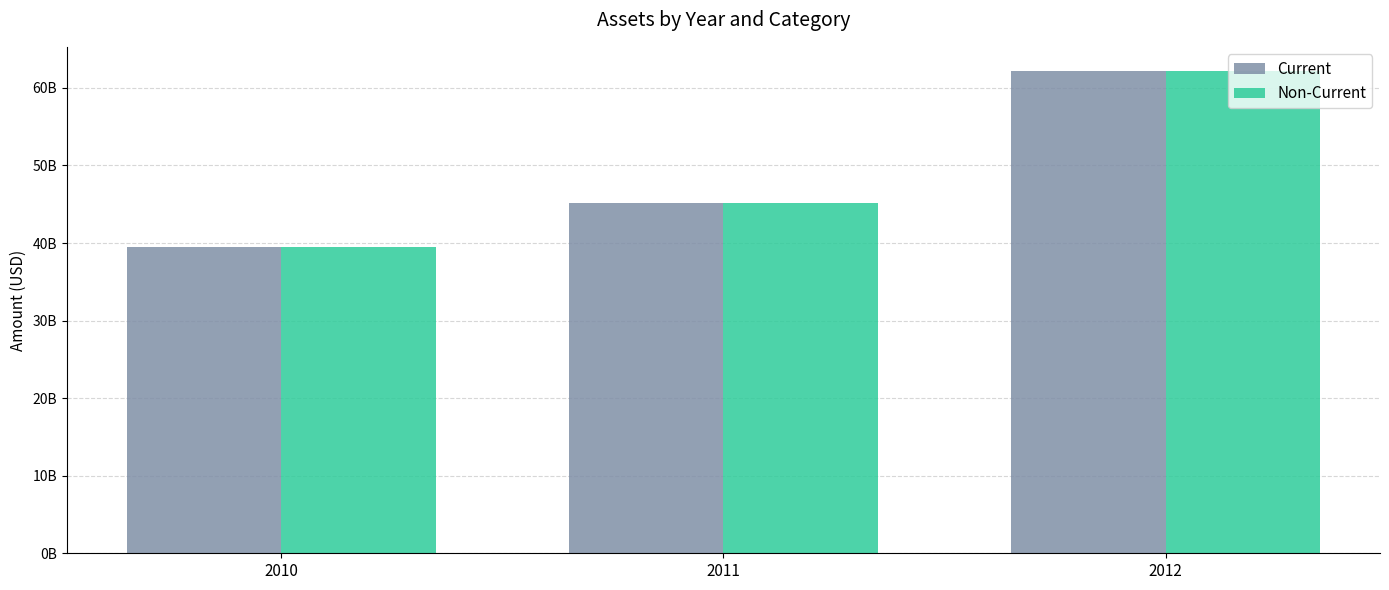

Is it true that Current equals 66556626924 at 2010?

False